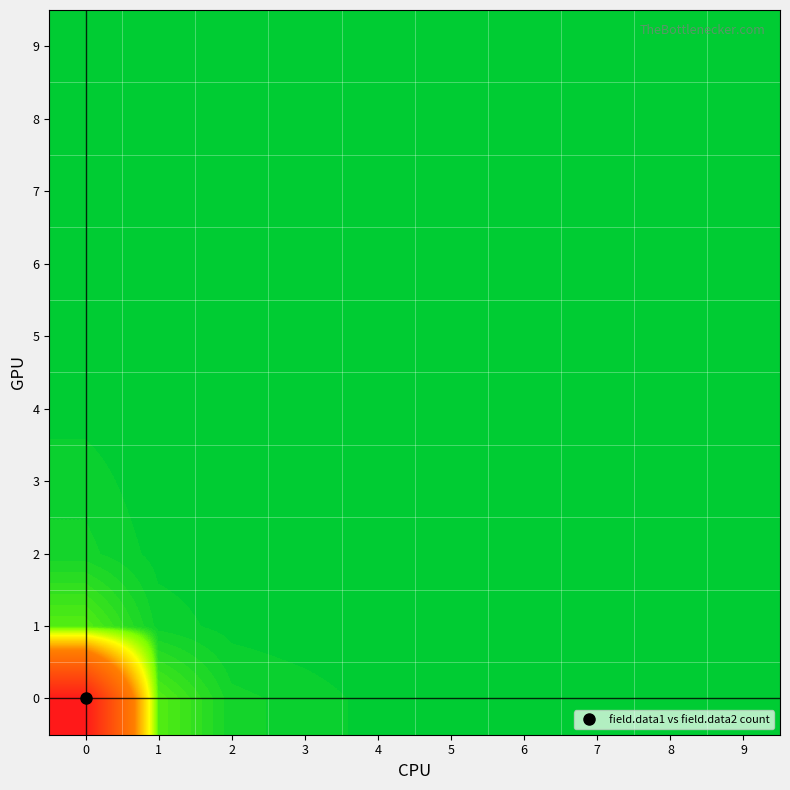

Reading left to right, list all the values displayed in this chart.

0: 0=1292	1=45	2=12	3=8	4=3	5=2	6=1	7=0	8=0	9=0
1: 0=45	1=8	2=3	3=1	4=0	5=0	6=0	7=0	8=0	9=0
2: 0=12	1=3	2=2	3=1	4=0	5=0	6=0	7=0	8=0	9=0
3: 0=8	1=1	2=1	3=0	4=0	5=0	6=0	7=0	8=0	9=0
4: 0=3	1=0	2=0	3=0	4=0	5=0	6=0	7=0	8=0	9=0
5: 0=2	1=0	2=0	3=0	4=0	5=0	6=0	7=0	8=0	9=0
6: 0=1	1=0	2=0	3=0	4=0	5=0	6=0	7=0	8=0	9=0
7: 0=0	1=0	2=0	3=0	4=0	5=0	6=0	7=0	8=0	9=0
8: 0=0	1=0	2=0	3=0	4=0	5=0	6=0	7=0	8=0	9=0
9: 0=0	1=0	2=0	3=0	4=0	5=0	6=0	7=0	8=0	9=0